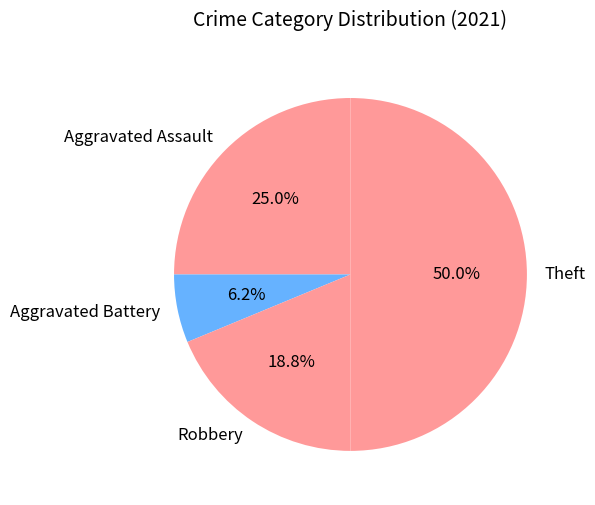

Does Robbery represent more than half of the total?

No